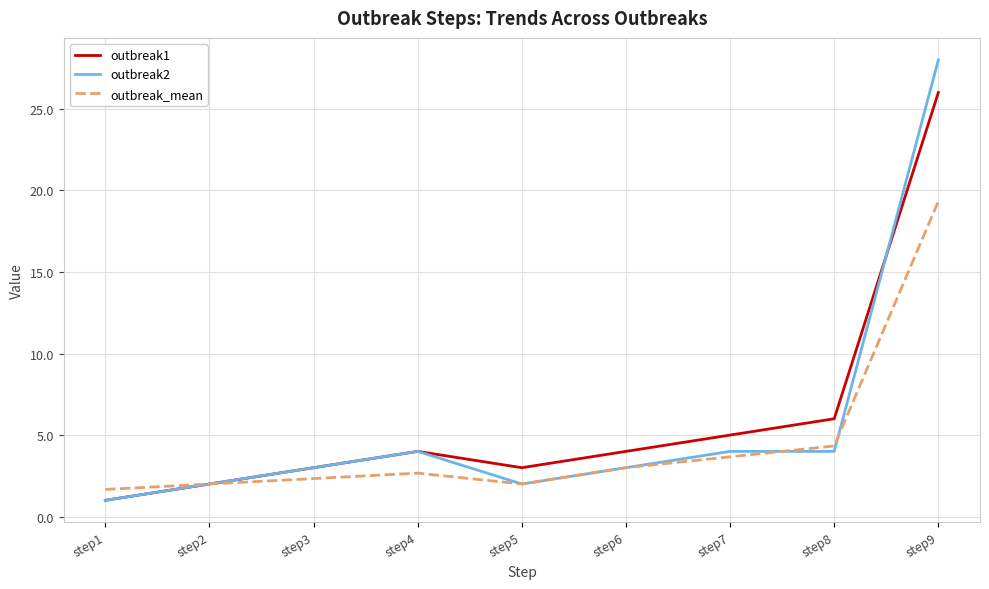

What is the maximum value shown in the chart?

28.0